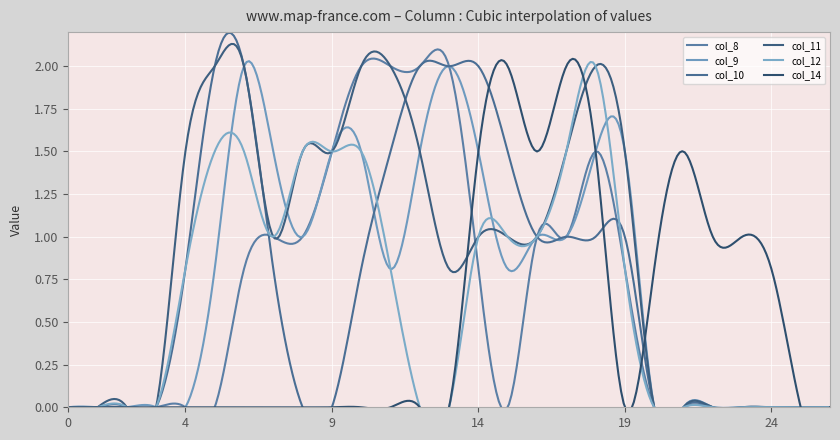

True or false: col_10 has more than 2 interior local peaks.

False